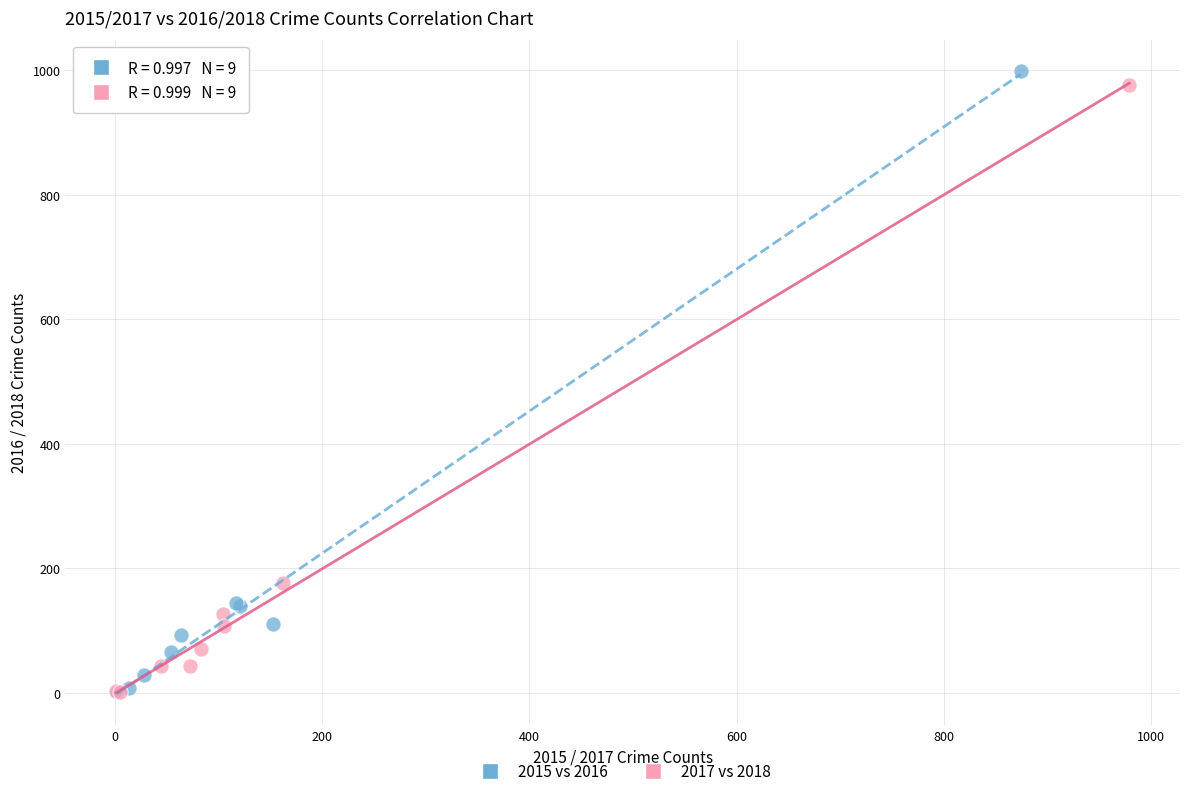

Which series has the largest Y range (max minus min)?

2015 vs 2016